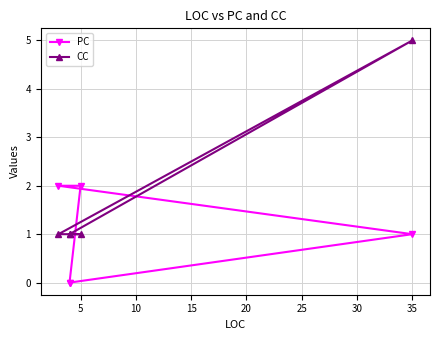

How many intersections are there between CC and PC?

2